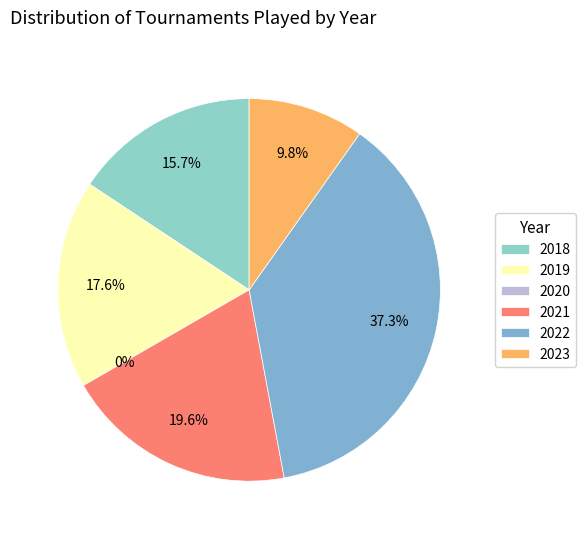

Count the number of slices in the pie.

6